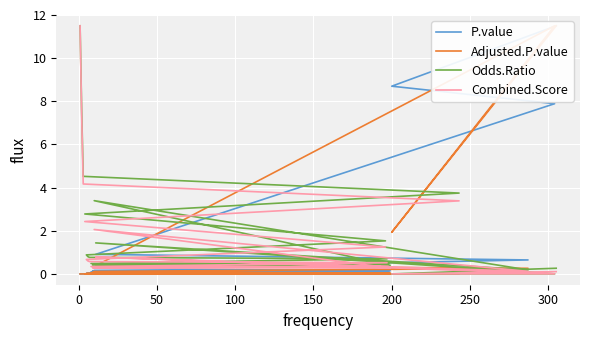

Which series has the largest range (max minus min)?

P.value